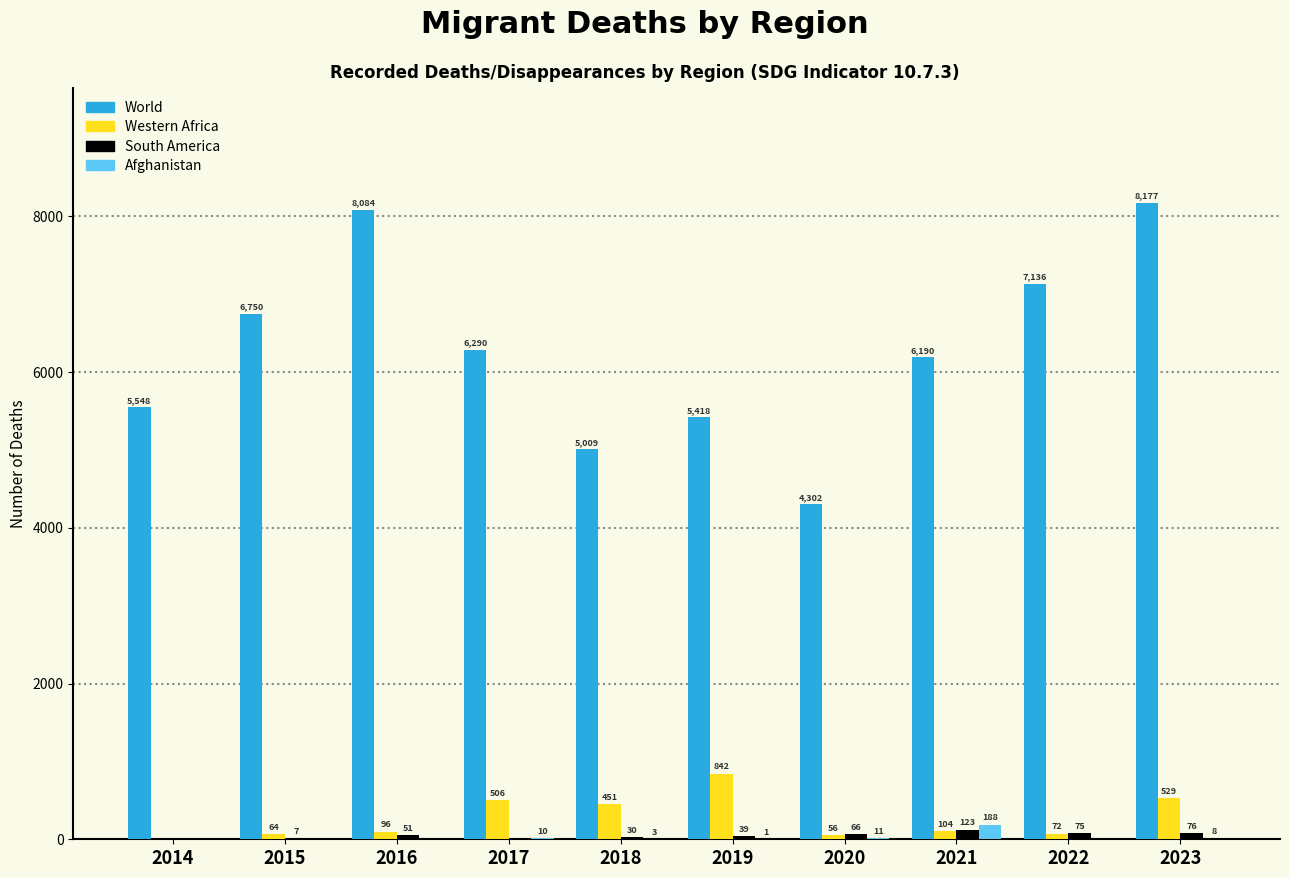

At which category is the sum across all series the highest?

2023